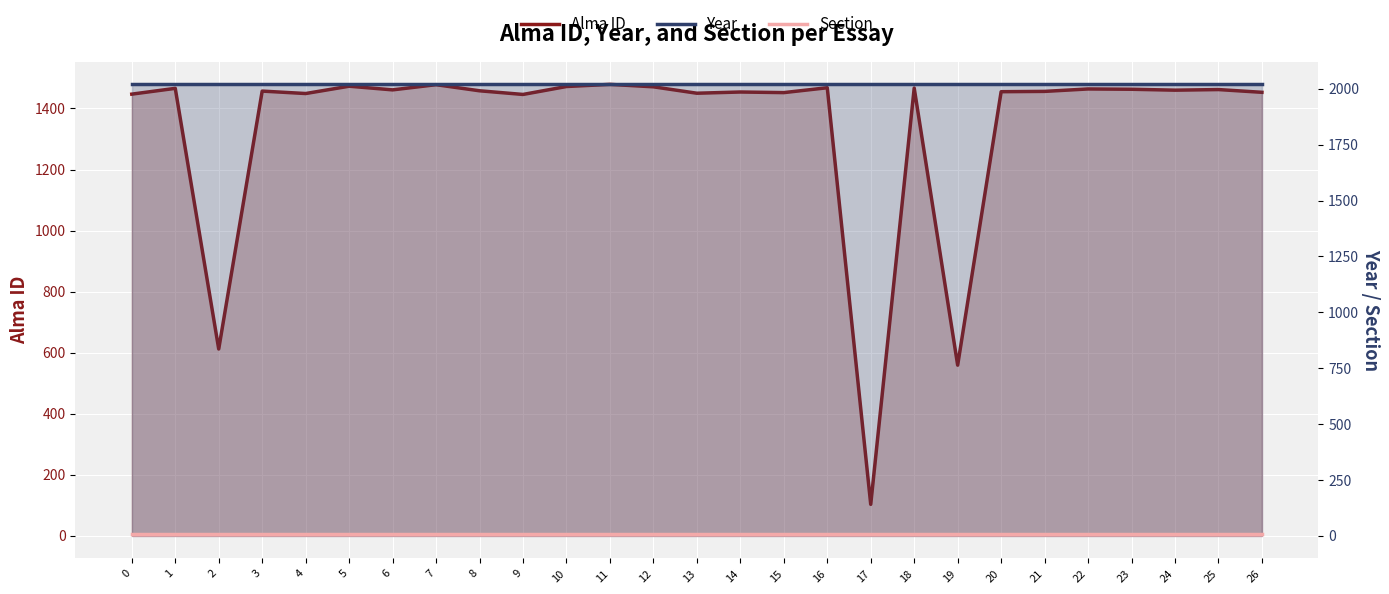

Which series has the largest total across all categories?

Year